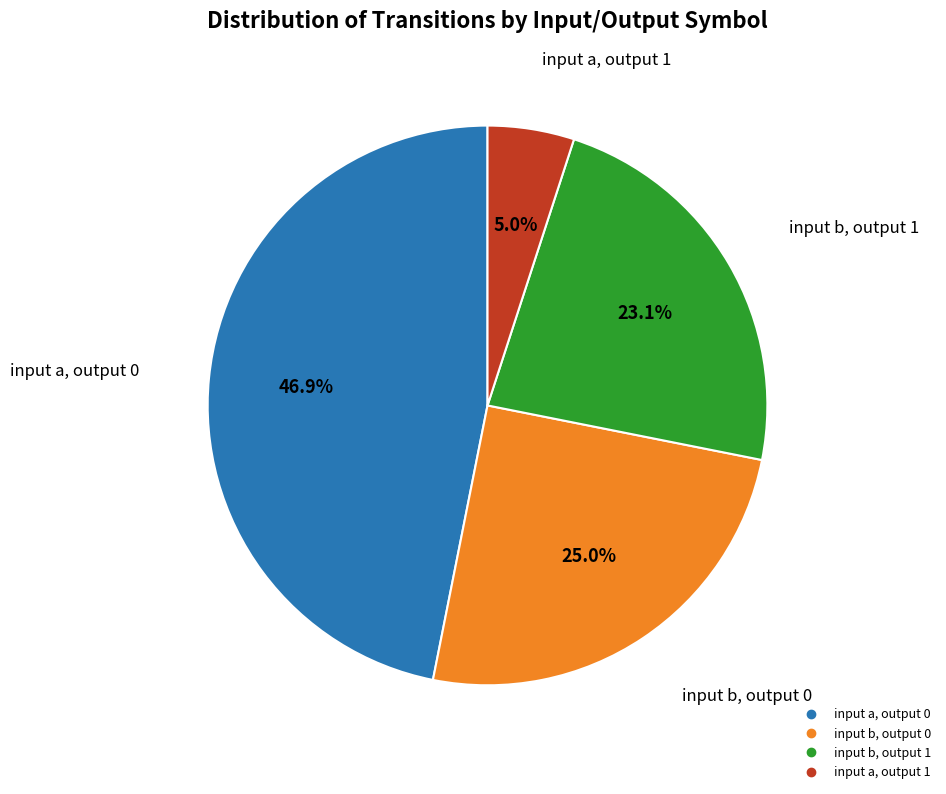

To the nearest percent, what portion does input b, output 1 represent?

23%